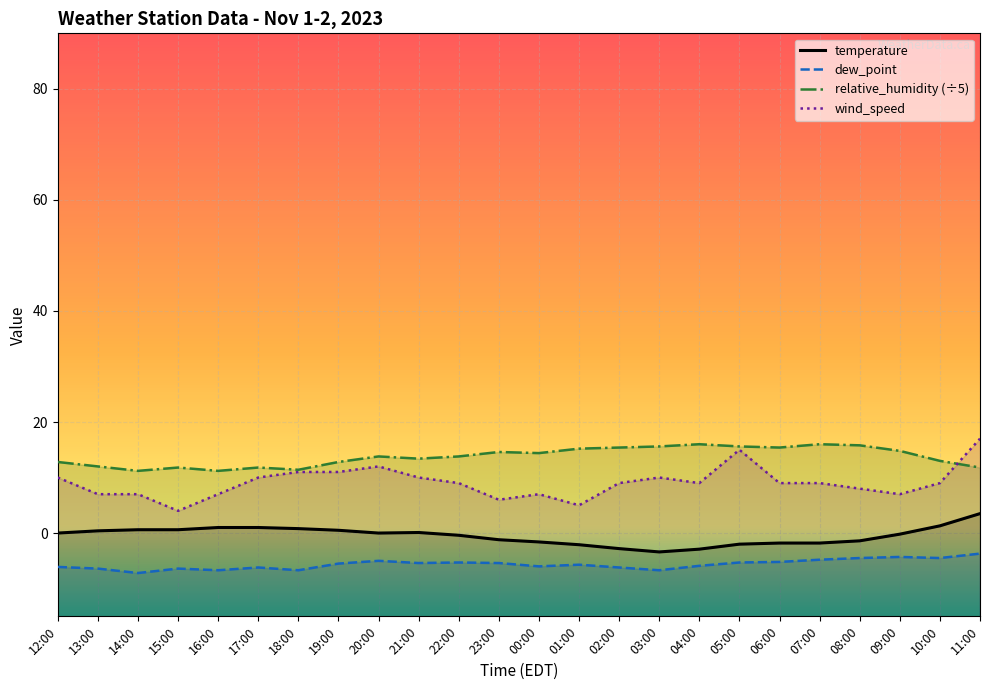

How many data points does each series have?

24